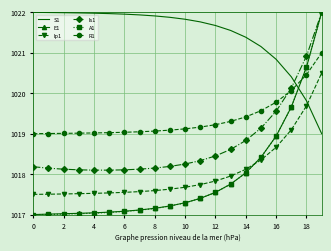

What is the lowest value of the Is1 series?

1018.1